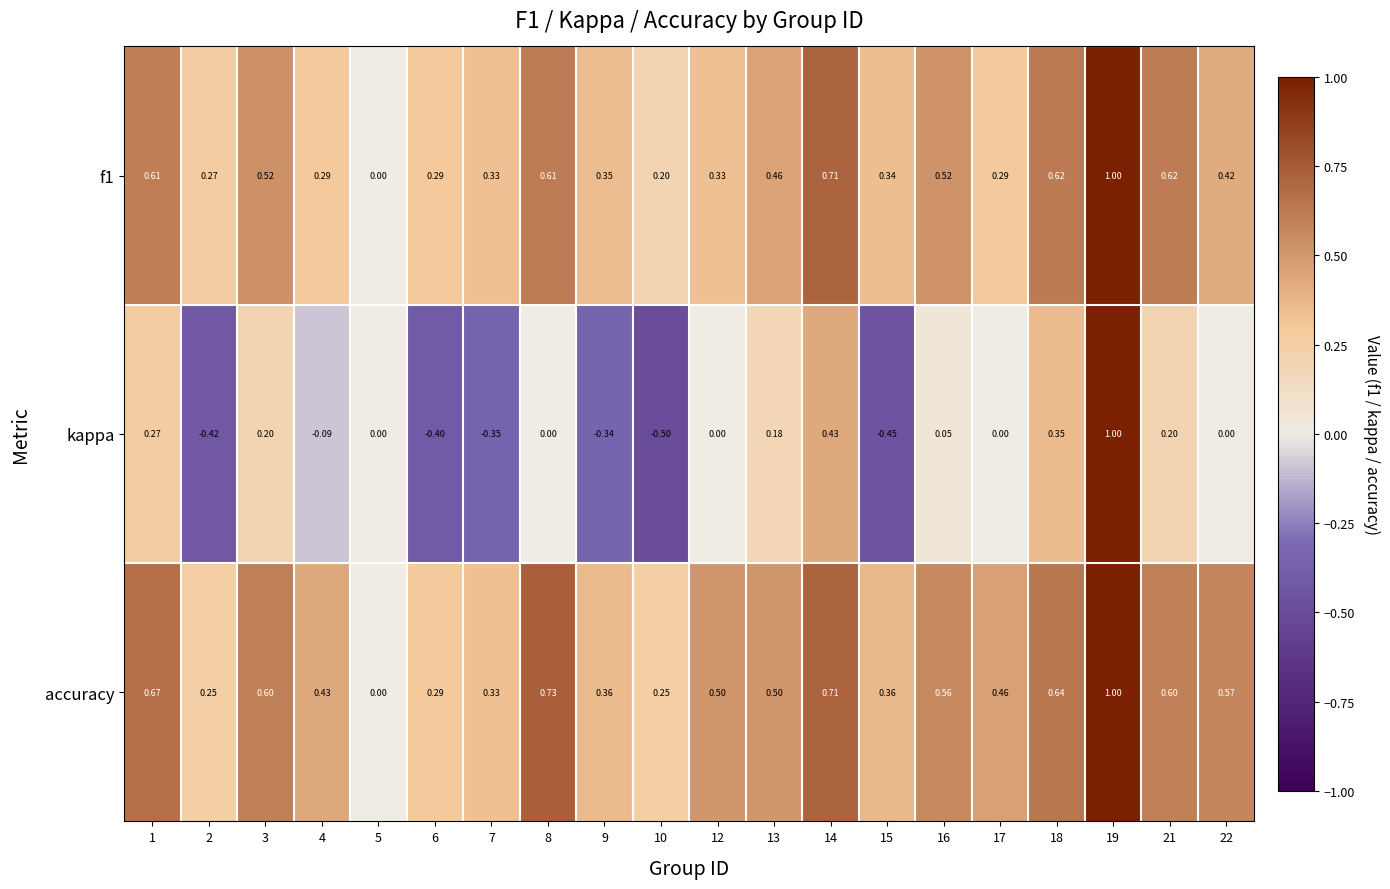

Which series changed the most between 7 and 9?

accuracy